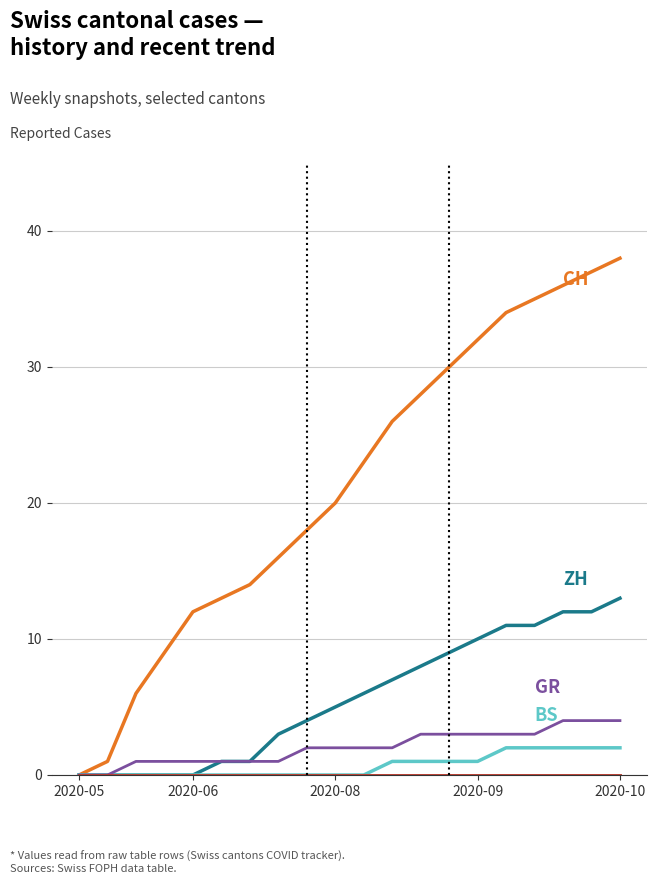

Is this an area chart (filled region under the line)?

No